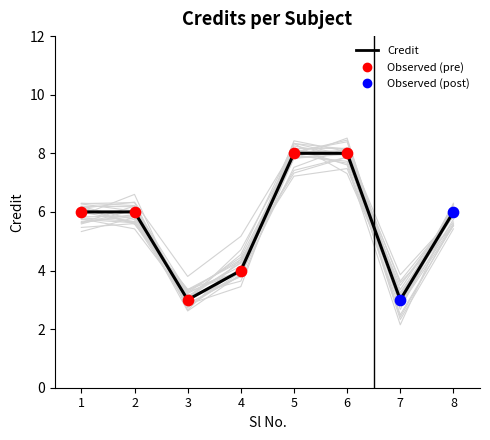

Approximately how many times larger is the value at 1 compared to 4?

1.5